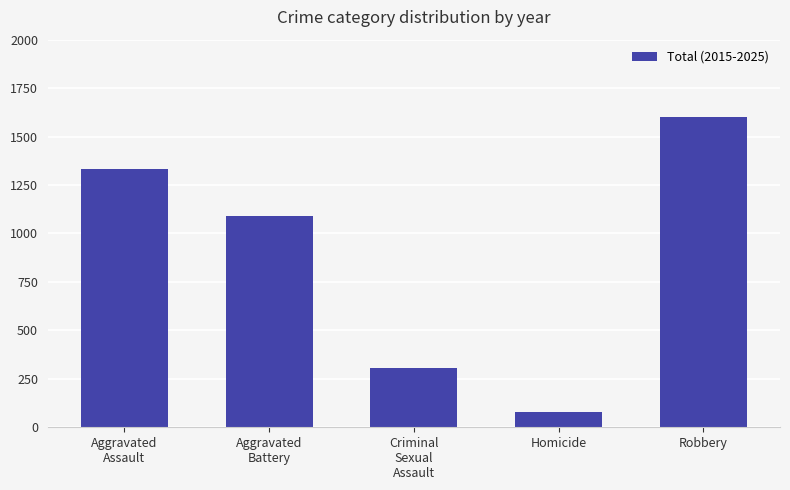

What is the ratio of the value at Aggravated
Battery to the value at Robbery?

0.7